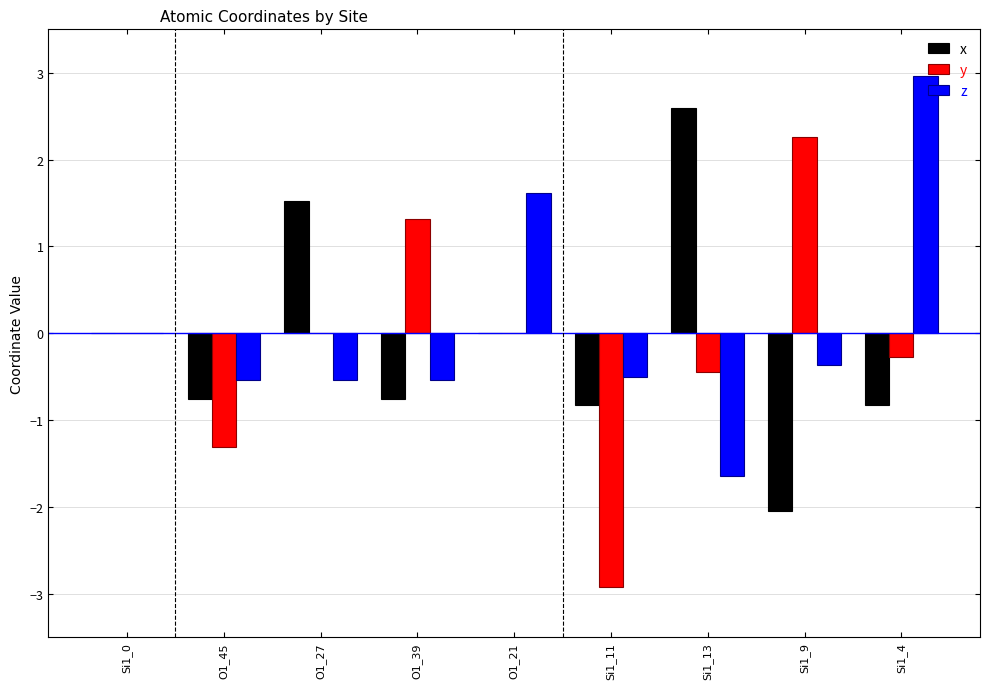

How many series are shown in this chart?

3